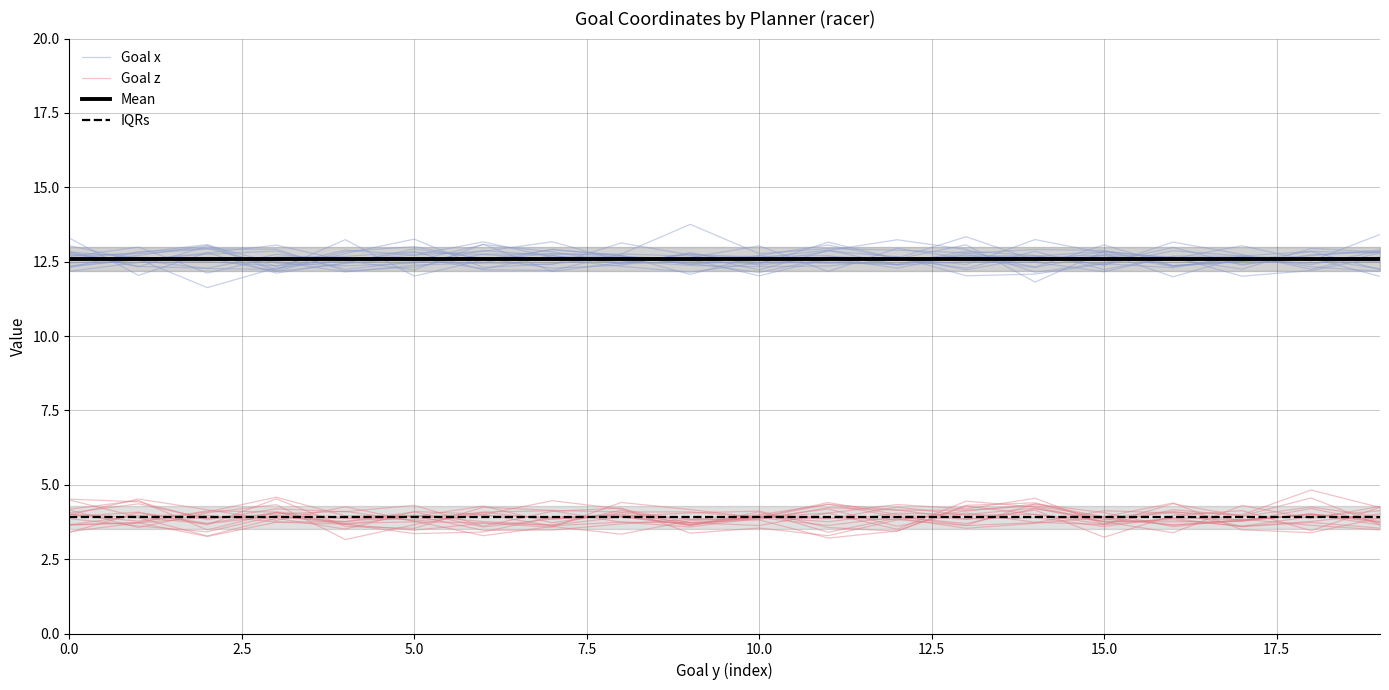

At 0.0, list the series in order from smallest to largest.

Goal z, IQRs (Goal z), Mean (Goal x), Goal x